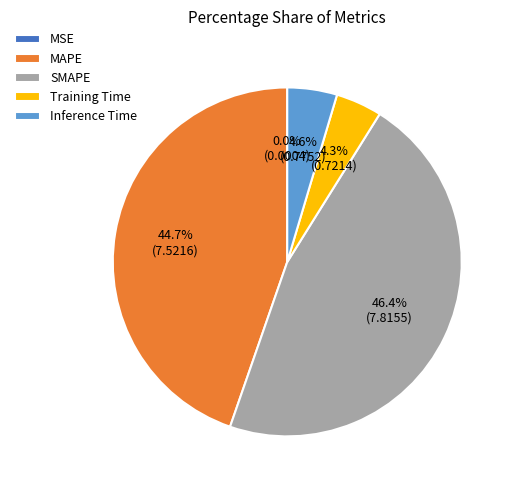

Between Inference Time and MAPE, which is larger?

MAPE